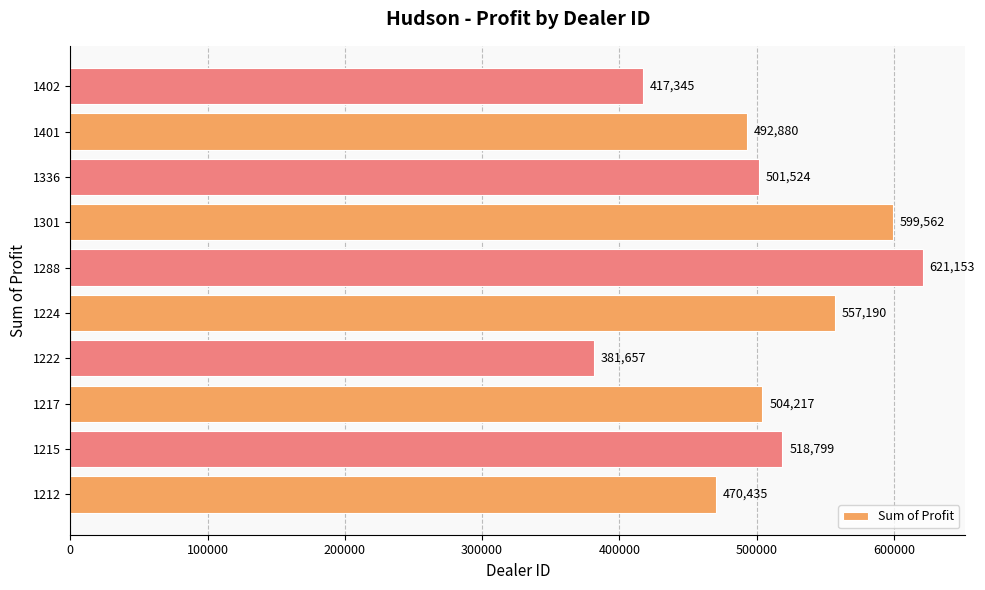

What is the difference between the maximum and minimum values?

239496.0